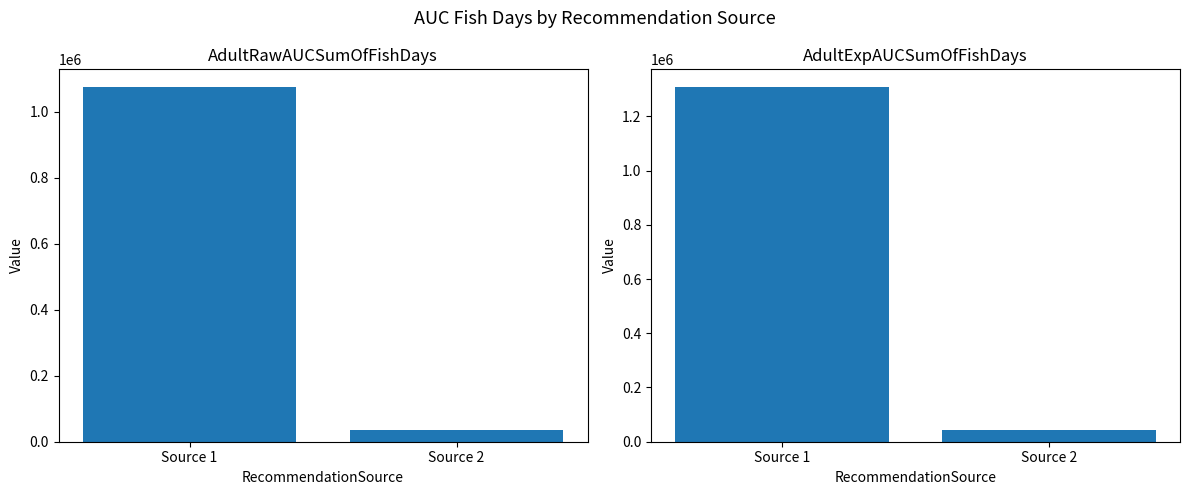

What is the greatest value displayed?

1308051.7